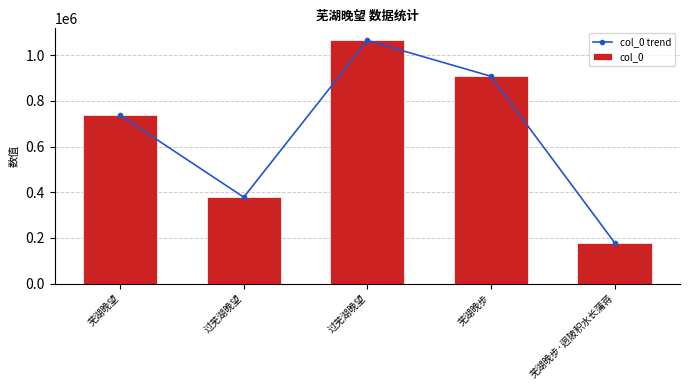

Which category has the lowest value in the col_0 trend series?

芜湖晚步·迥陂积水长蒲蒋